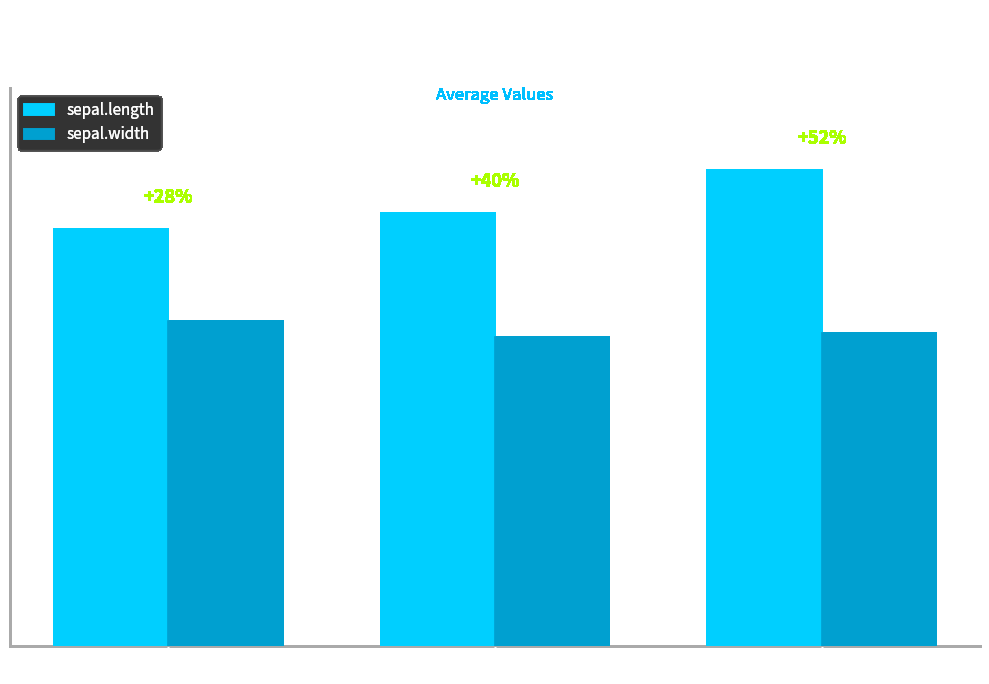

What is the difference between the sepal.width values at Virginica and Versicolor?

0.1